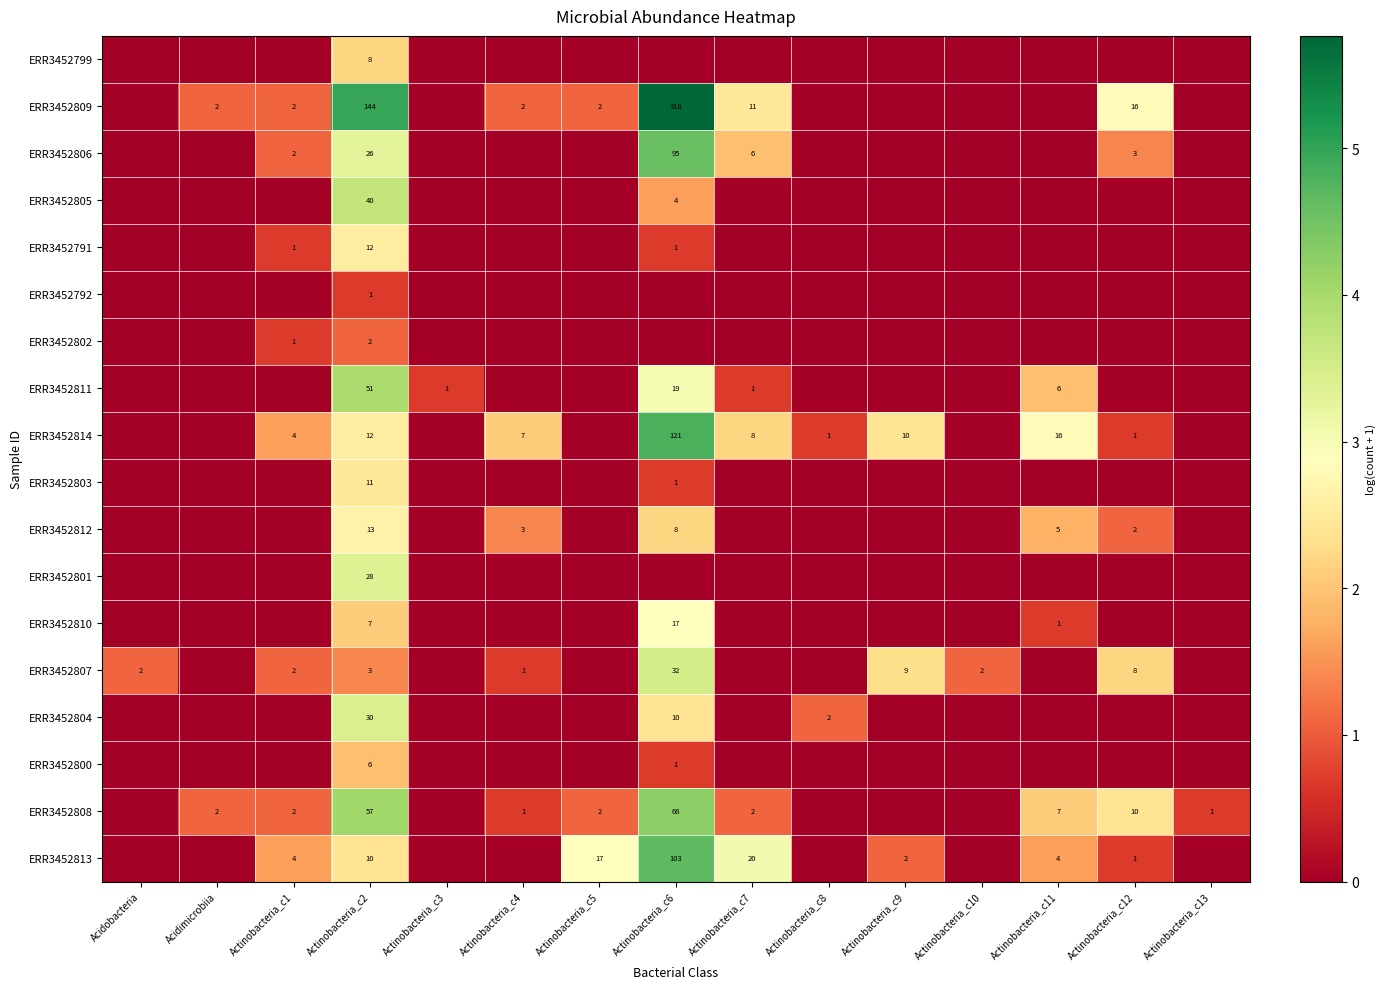

What is the total value across all series at Actinobacteria_c13?

0.7